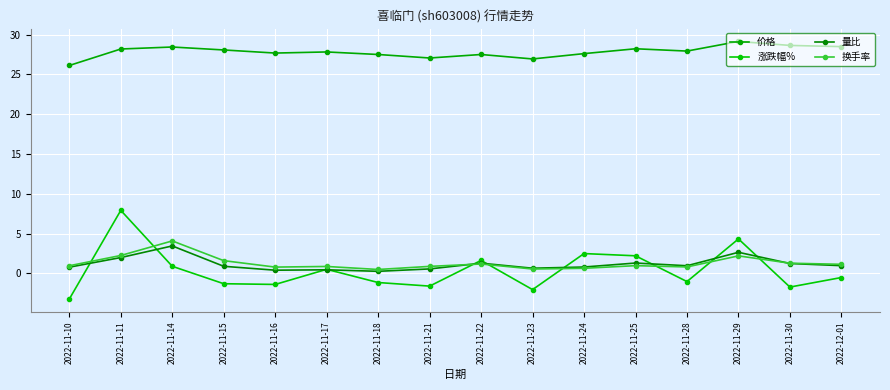

Is the value of 换手率 at 2022-11-23 greater than the value of 量比 at 2022-11-21?

No